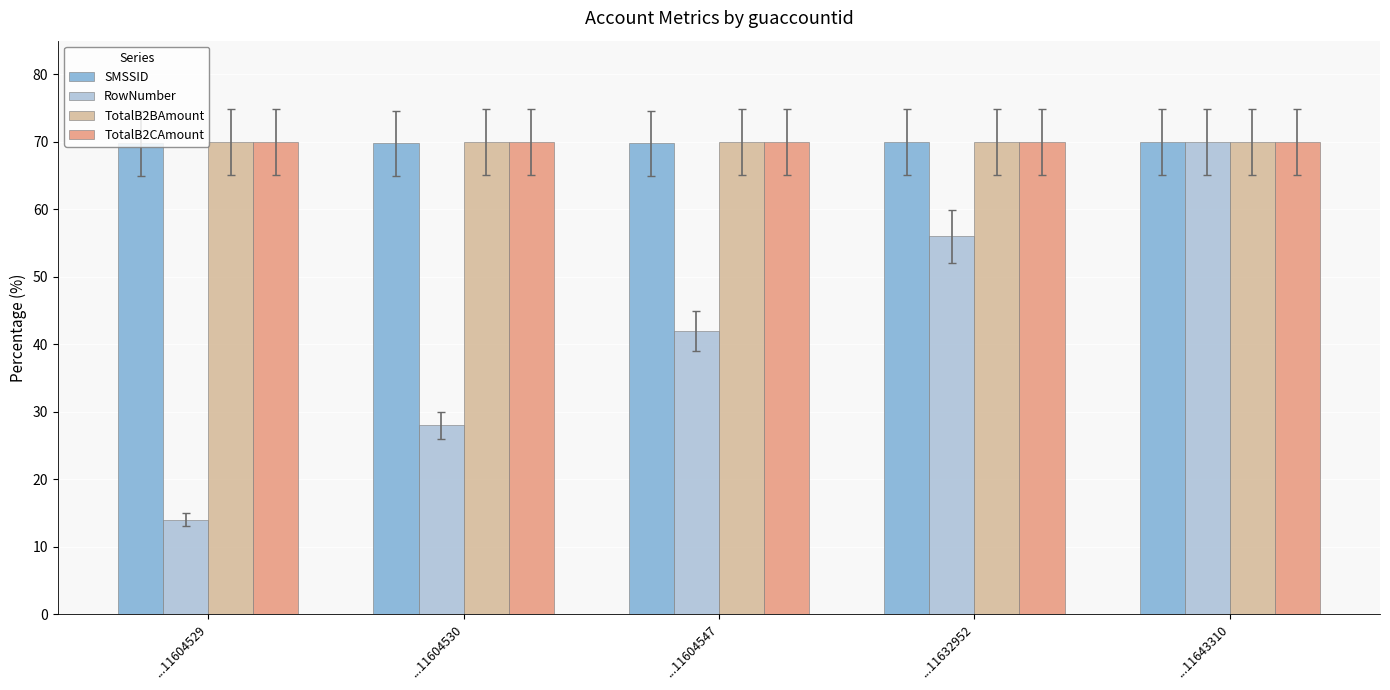

What is the total value across all series at ...11604529?

223.8